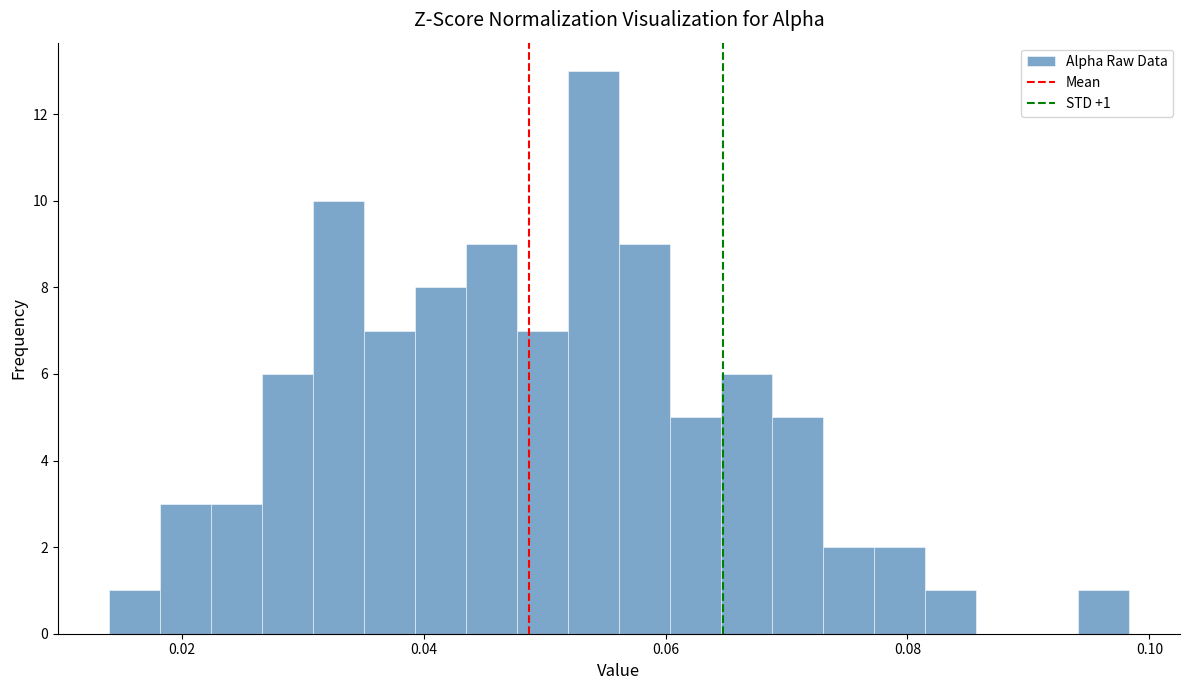

Read against the x-axis, roughly where is the centre of the tallest bar?

0.054